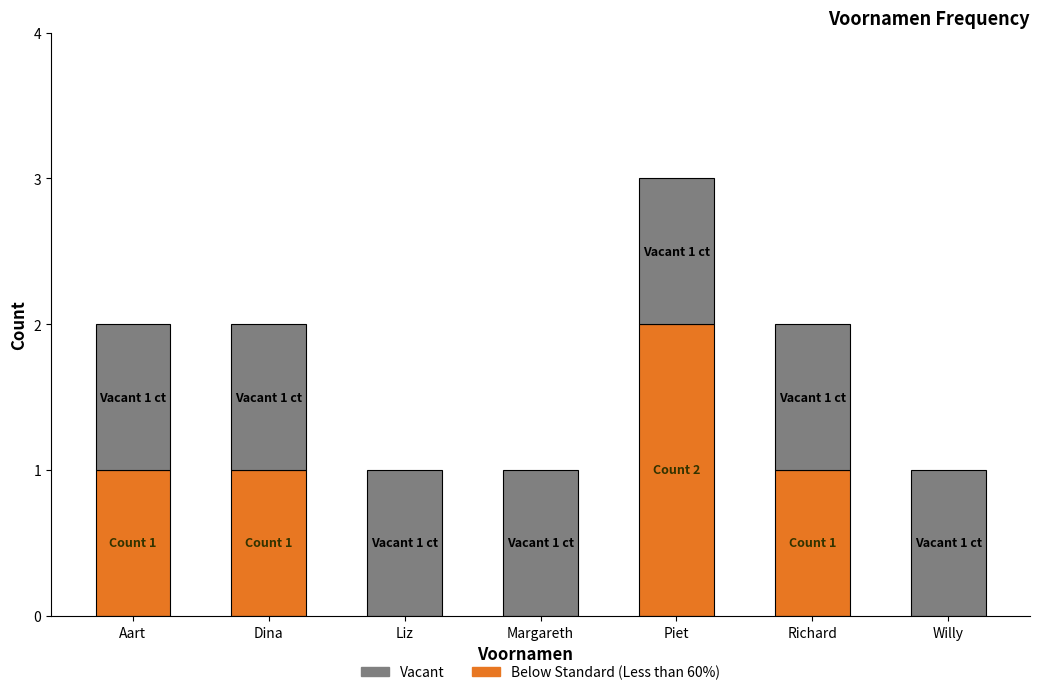

At which category is the sum across all series the highest?

Piet